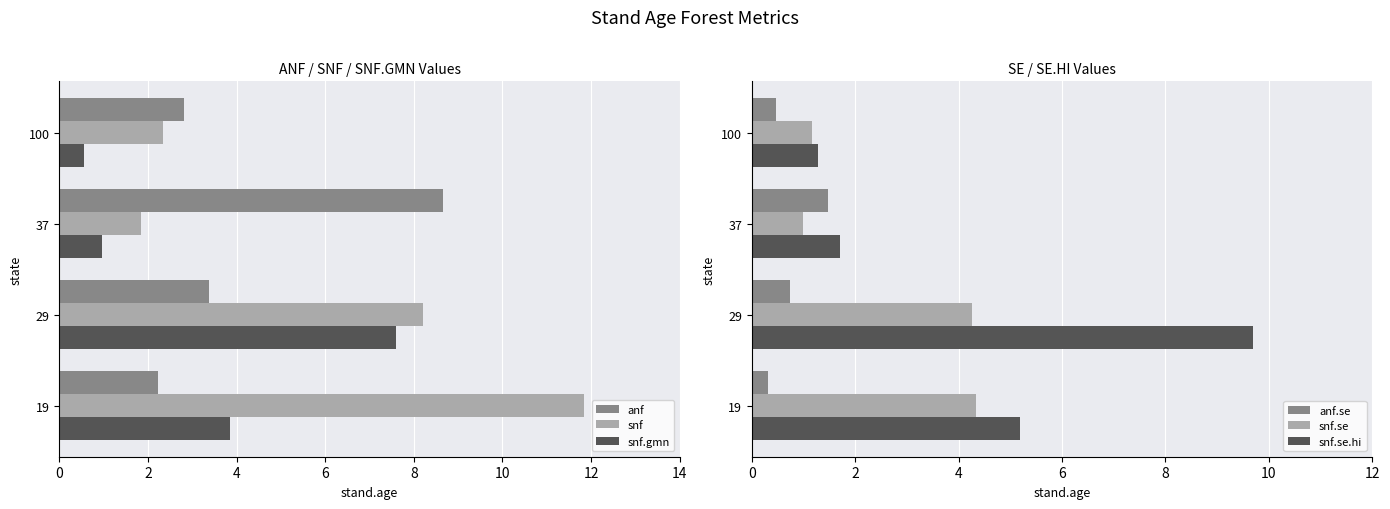

What is the value of the snf.se bar at the 3rd from the left?

1.0